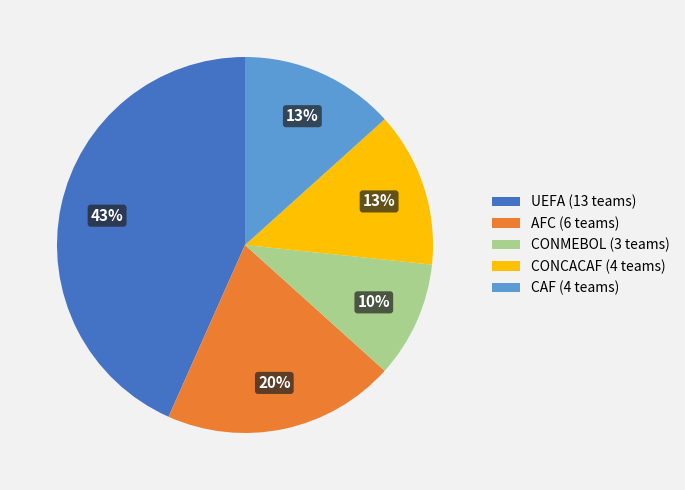

What is the largest slice in the pie chart?

UEFA